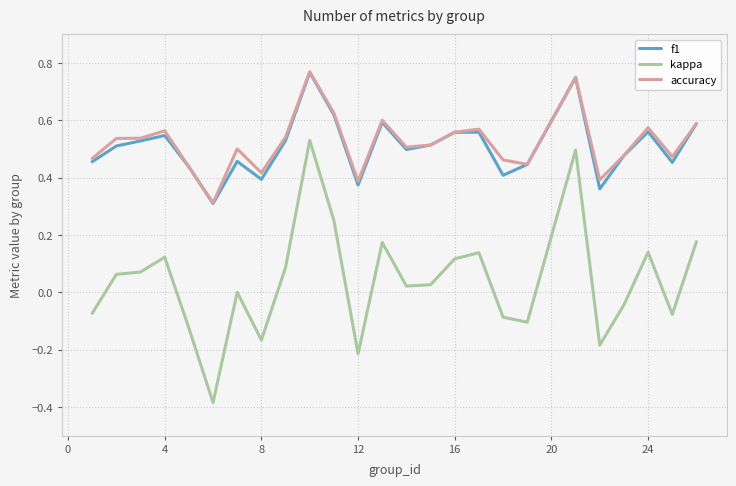

Which series has the largest range (max minus min)?

kappa